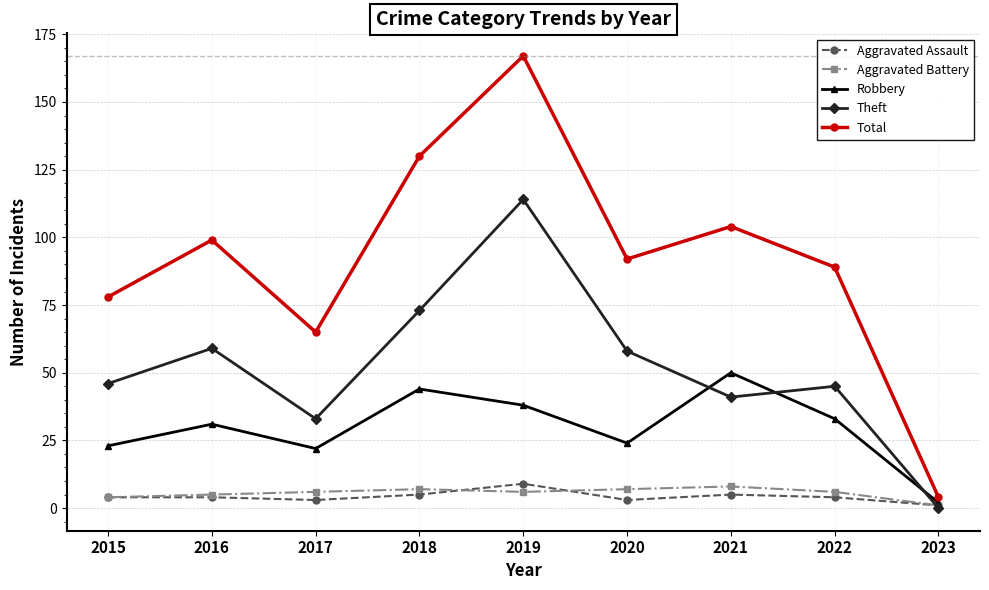

True or false: Aggravated Battery has a value of 7 at 2018.

True